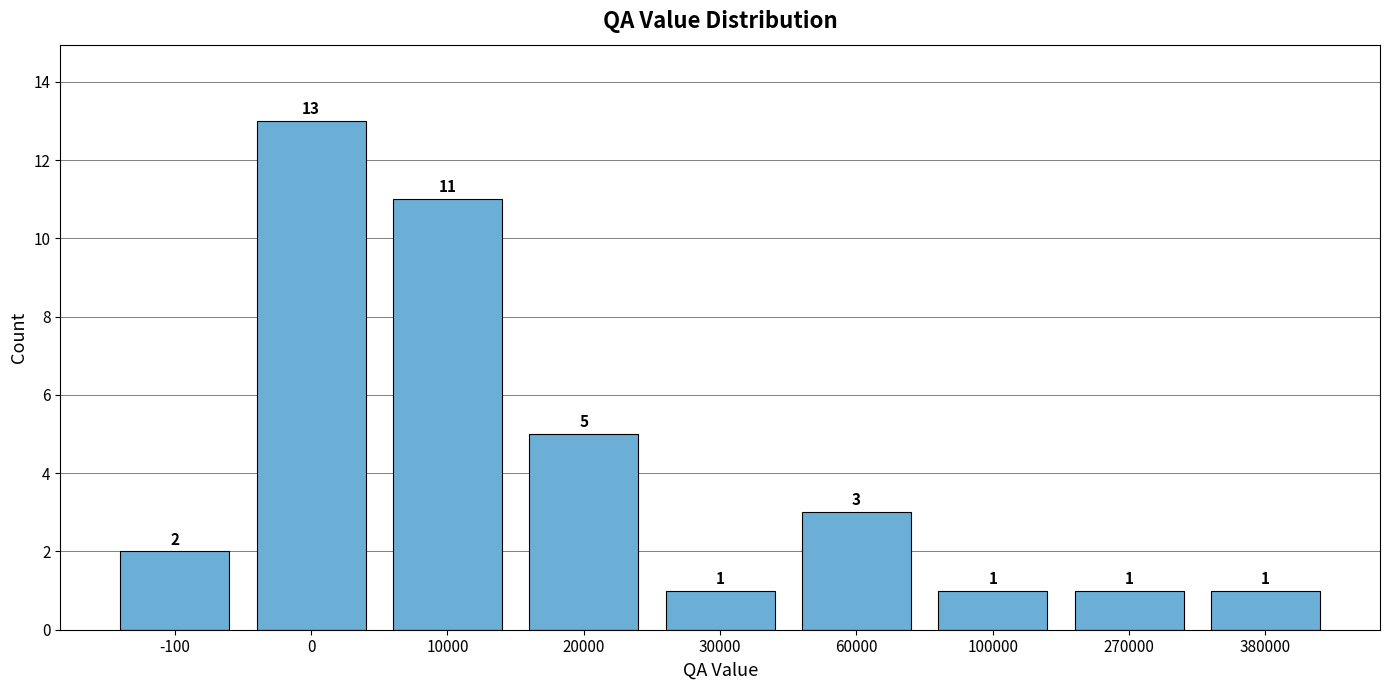

What is the change in value from -100 to 20000?

+3